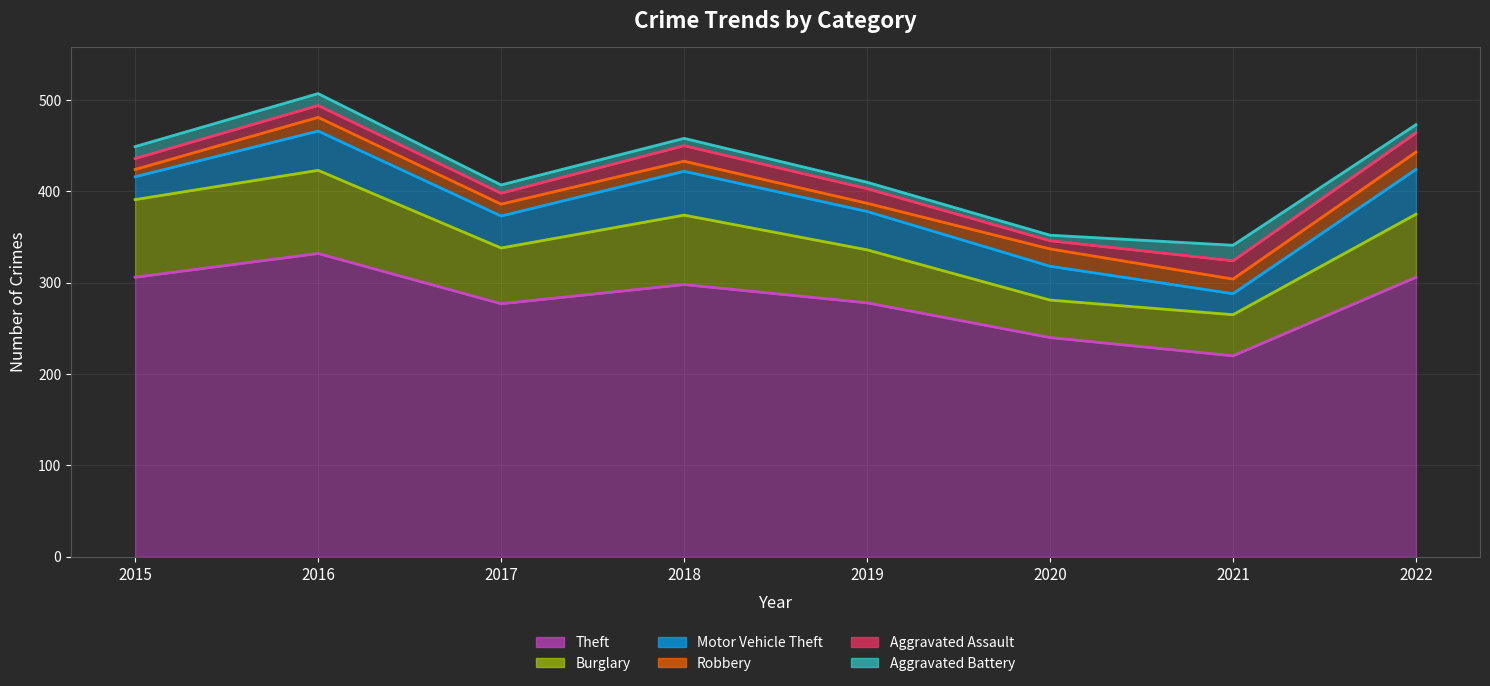

Reading left to right, list all the values displayed in this chart.

Theft: 2015=306	2016=332	2017=277	2018=298	2019=278	2020=240	2021=220	2022=306
Burglary: 2015=85	2016=91	2017=61	2018=76	2019=58	2020=41	2021=45	2022=69
Motor Vehicle Theft: 2015=25	2016=43	2017=35	2018=48	2019=42	2020=37	2021=23	2022=49
Robbery: 2015=8	2016=15	2017=13	2018=11	2019=9	2020=19	2021=16	2022=19
Aggravated Assault: 2015=12	2016=13	2017=12	2018=17	2019=16	2020=9	2021=20	2022=21
Aggravated Battery: 2015=13	2016=13	2017=9	2018=8	2019=7	2020=6	2021=17	2022=9